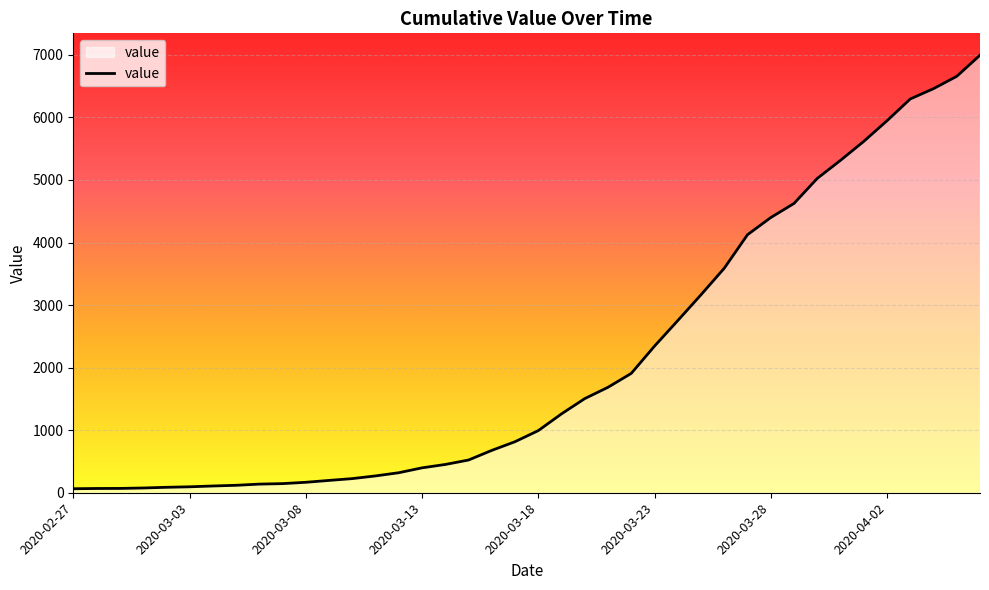

What is the greatest value displayed?

6995